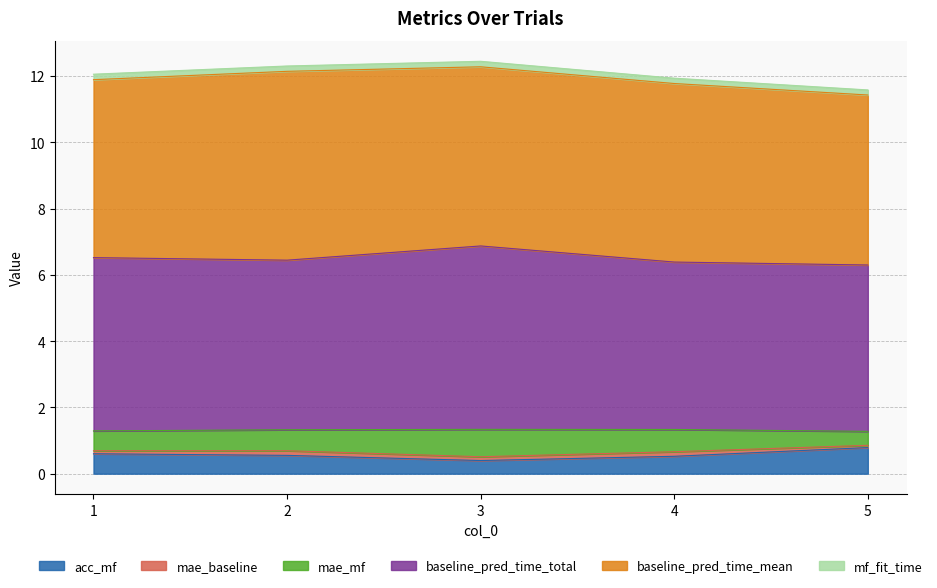

How many interior local valleys does the mae_mf series have?

1